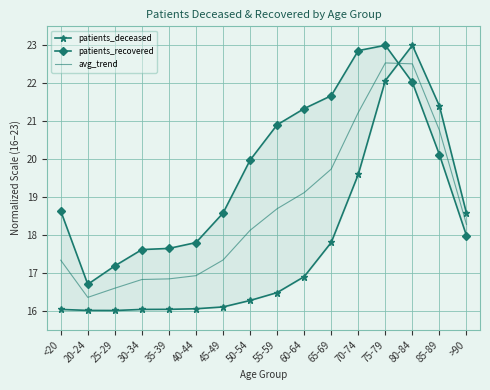

Reading right to left, list all the values displayed in this chart.

patients_deceased: >90=18.6	85-89=21.4	80-84=23.0	75-79=22.1	70-74=19.6	65-69=17.8	60-64=16.9	55-59=16.5	50-54=16.3	45-49=16.1	40-44=16.1	35-39=16.0	30-34=16.0	25-29=16.0	20-24=16.0	<20=16.0
patients_recovered: >90=18.0	85-89=20.1	80-84=22.0	75-79=23.0	70-74=22.9	65-69=21.7	60-64=21.3	55-59=20.9	50-54=20.0	45-49=18.6	40-44=17.8	35-39=17.6	30-34=17.6	25-29=17.2	20-24=16.7	<20=18.6
avg_trend: >90=18.3	85-89=20.8	80-84=22.5	75-79=22.5	70-74=21.2	65-69=19.7	60-64=19.1	55-59=18.7	50-54=18.1	45-49=17.3	40-44=16.9	35-39=16.8	30-34=16.8	25-29=16.6	20-24=16.4	<20=17.3